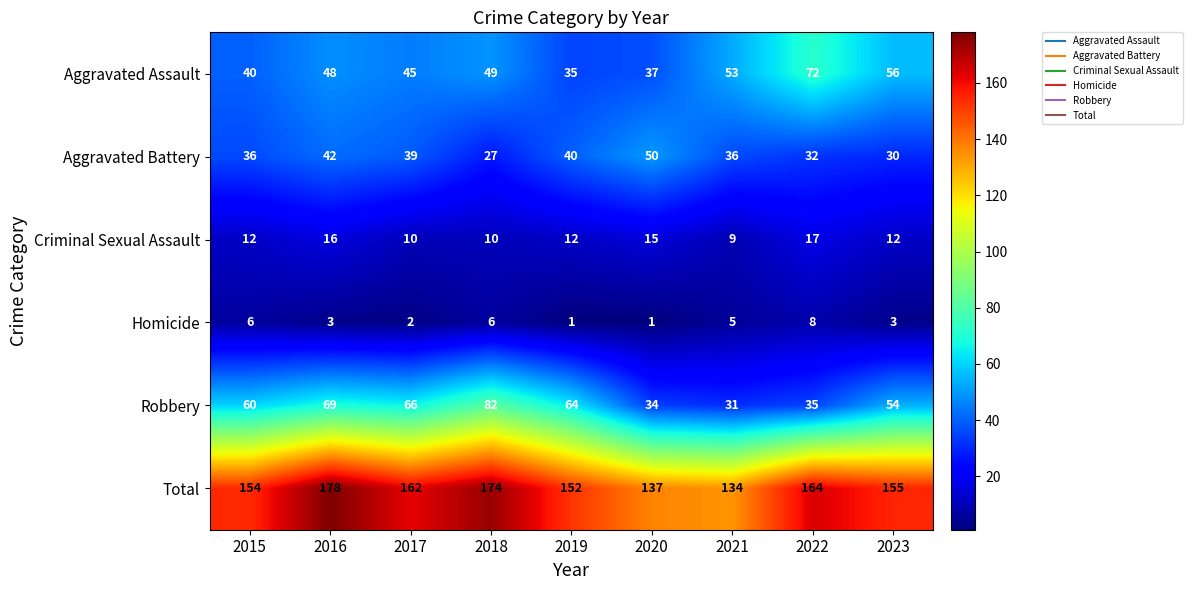

At which label does Aggravated Assault reach its minimum?

2019